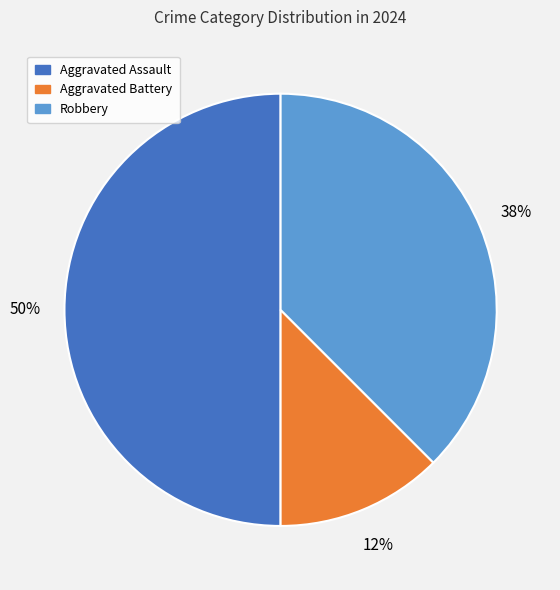

Which slice is the largest?

Aggravated Assault